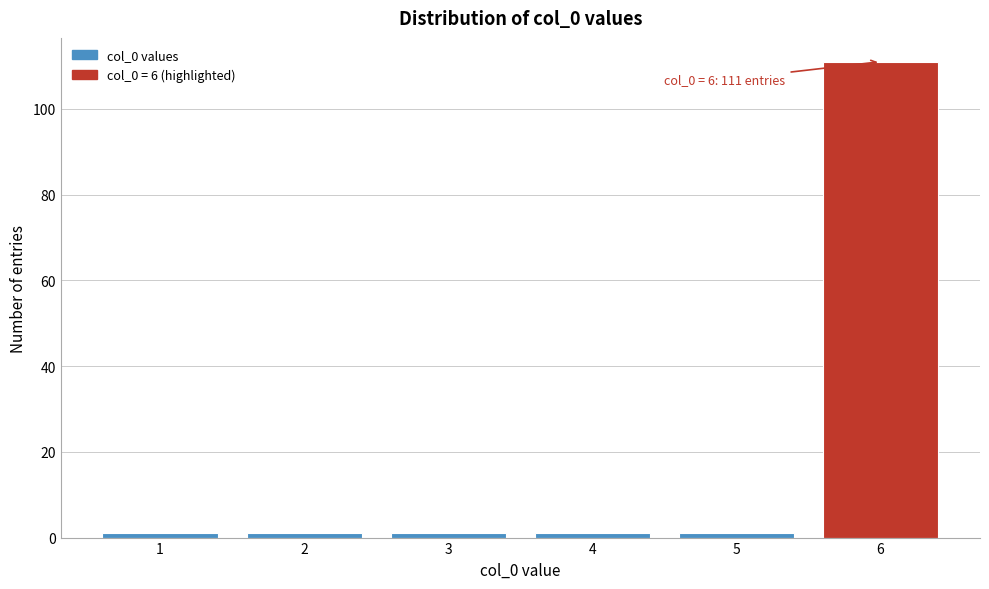

Reading right to left, what are all the values shown in this chart?

6=111	5=1	4=1	3=1	2=1	1=1